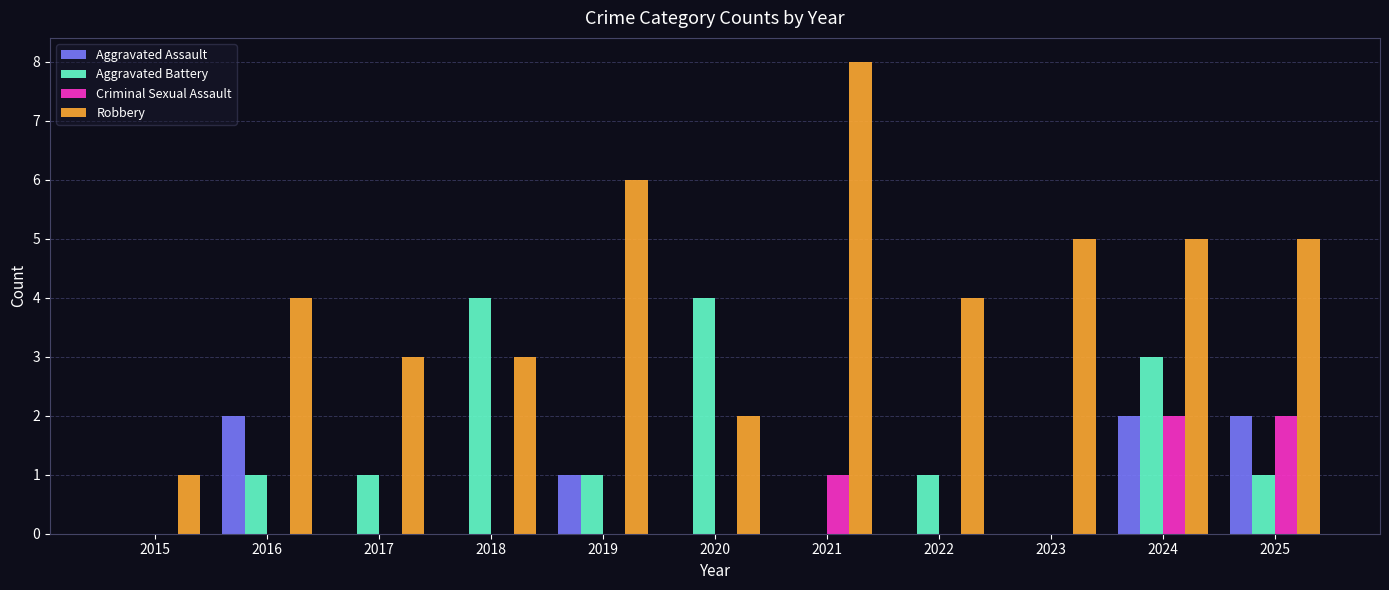

What is the total value across all series at 2023?

5